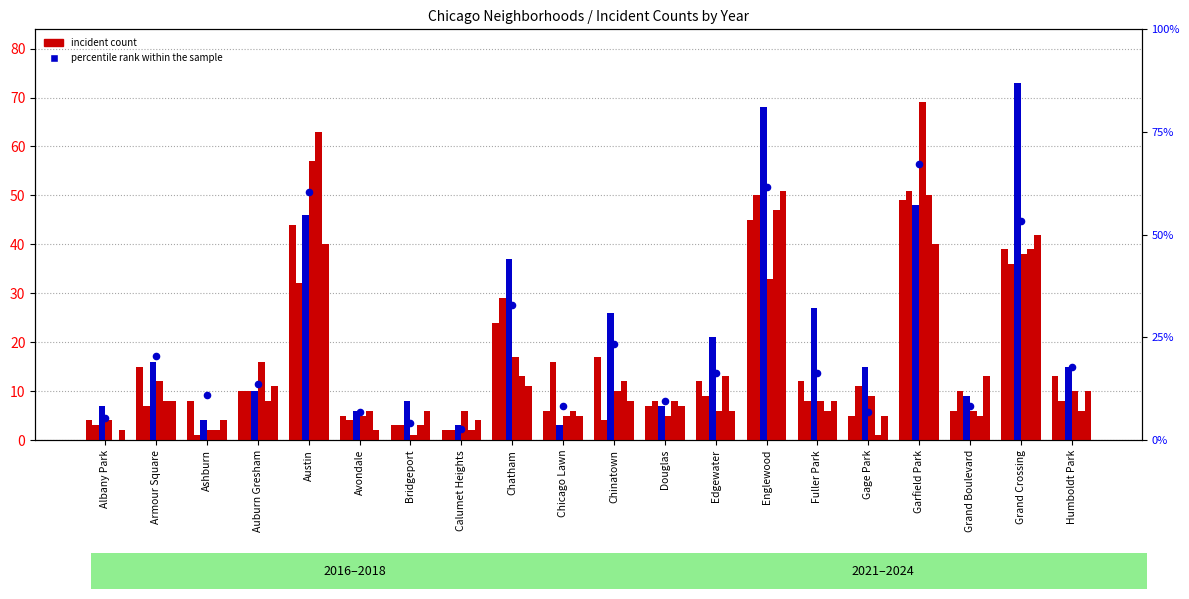

Between Ashburn and Austin, which is larger?

Austin